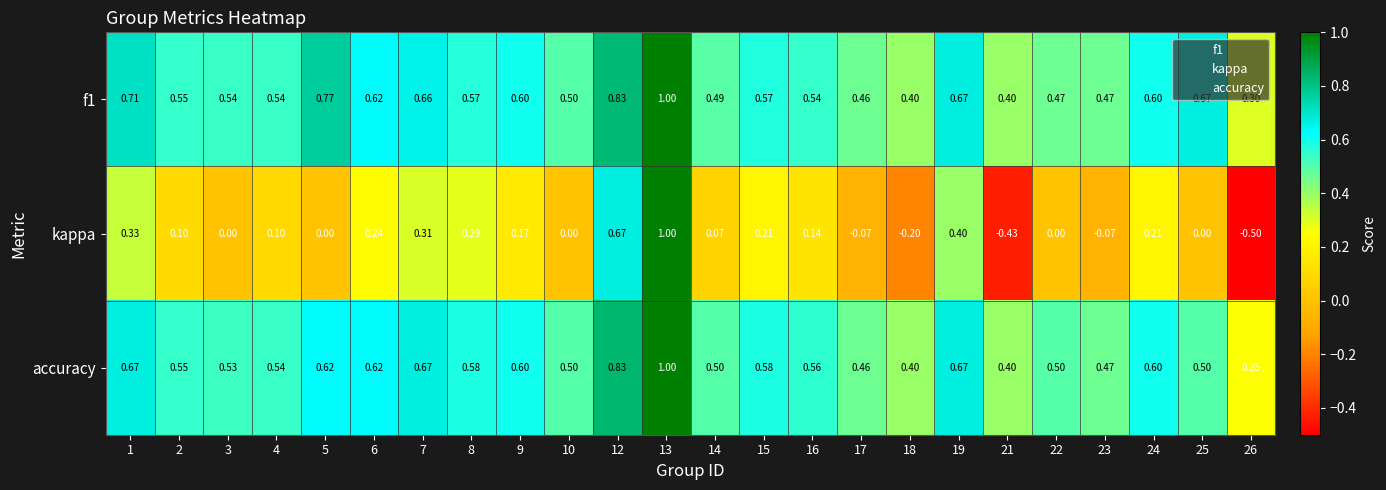

Which series has the largest range (max minus min)?

kappa